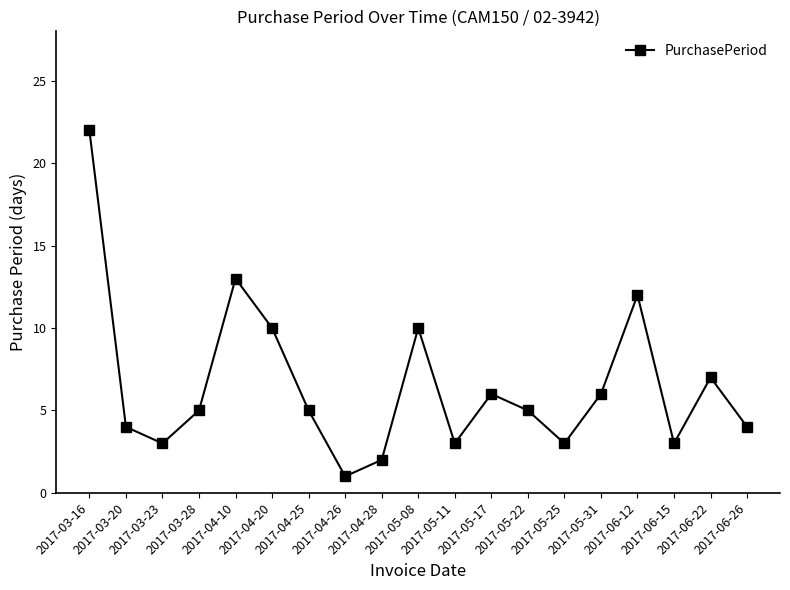

Where does the data first go above 5?

2017-03-16